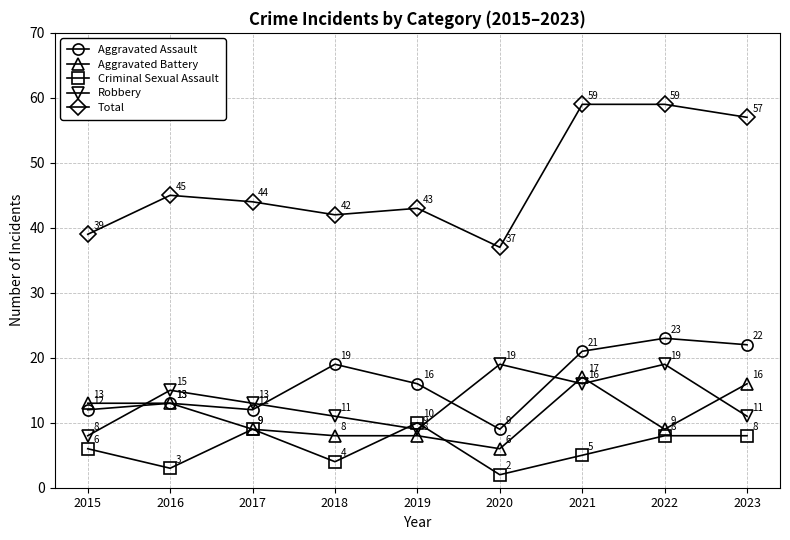

Which label corresponds to the smallest value in the chart?

2020